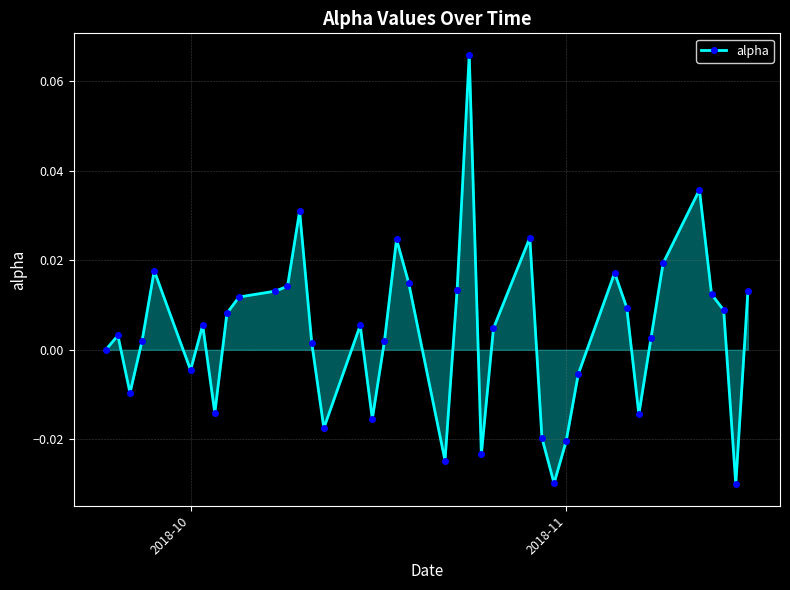

True or false: there are more than 1 points higher than both neighbors.

True